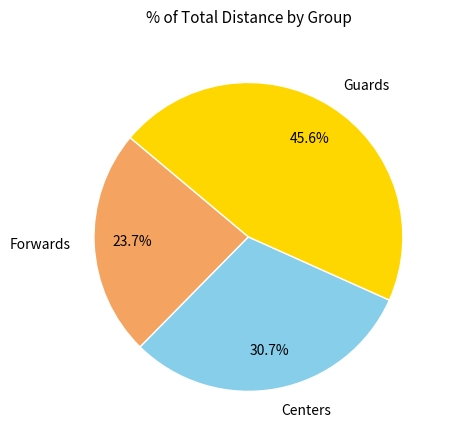

To the nearest percent, what percentage of the pie is Forwards?

24%